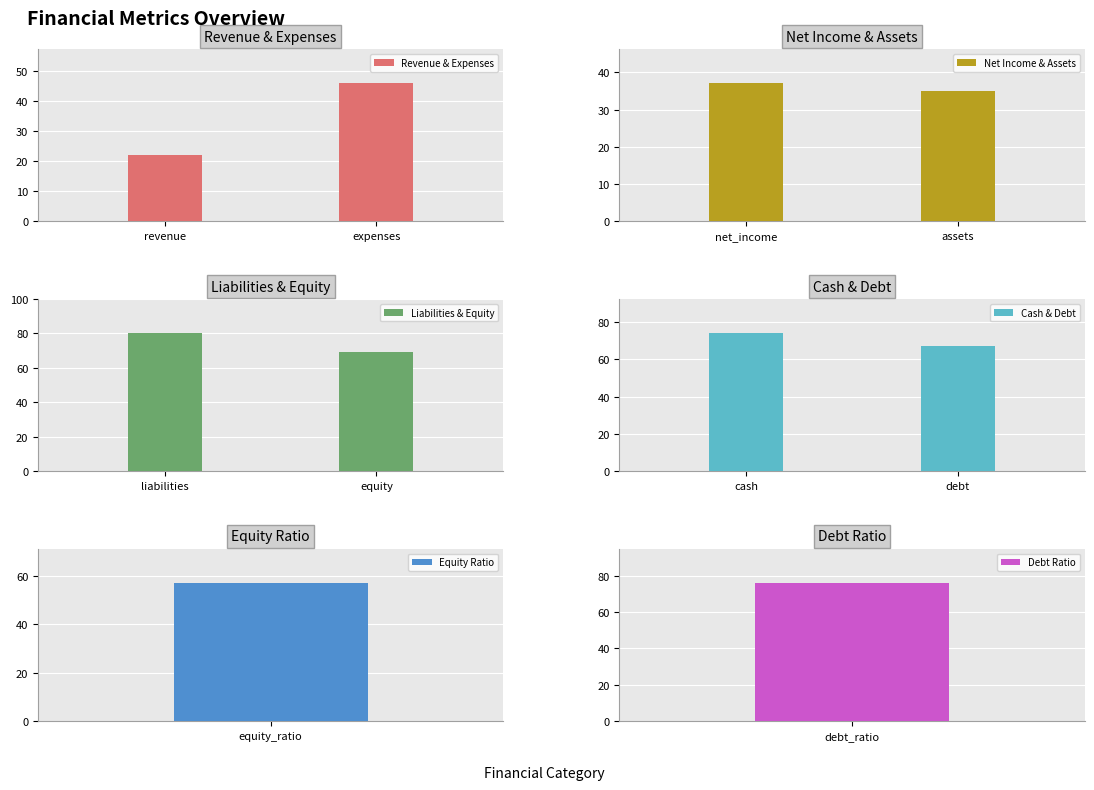

What are all the series names shown in the legend?

Revenue & Expenses, Net Income & Assets, Liabilities & Equity, Cash & Debt